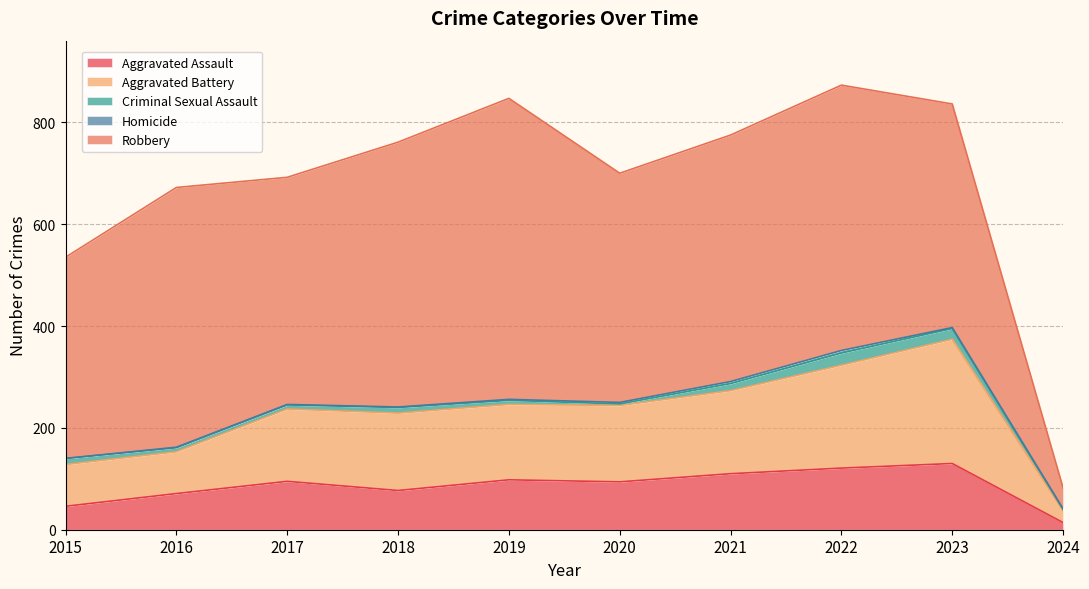

What is the value of the Aggravated Assault point at the 5th from the left?

98